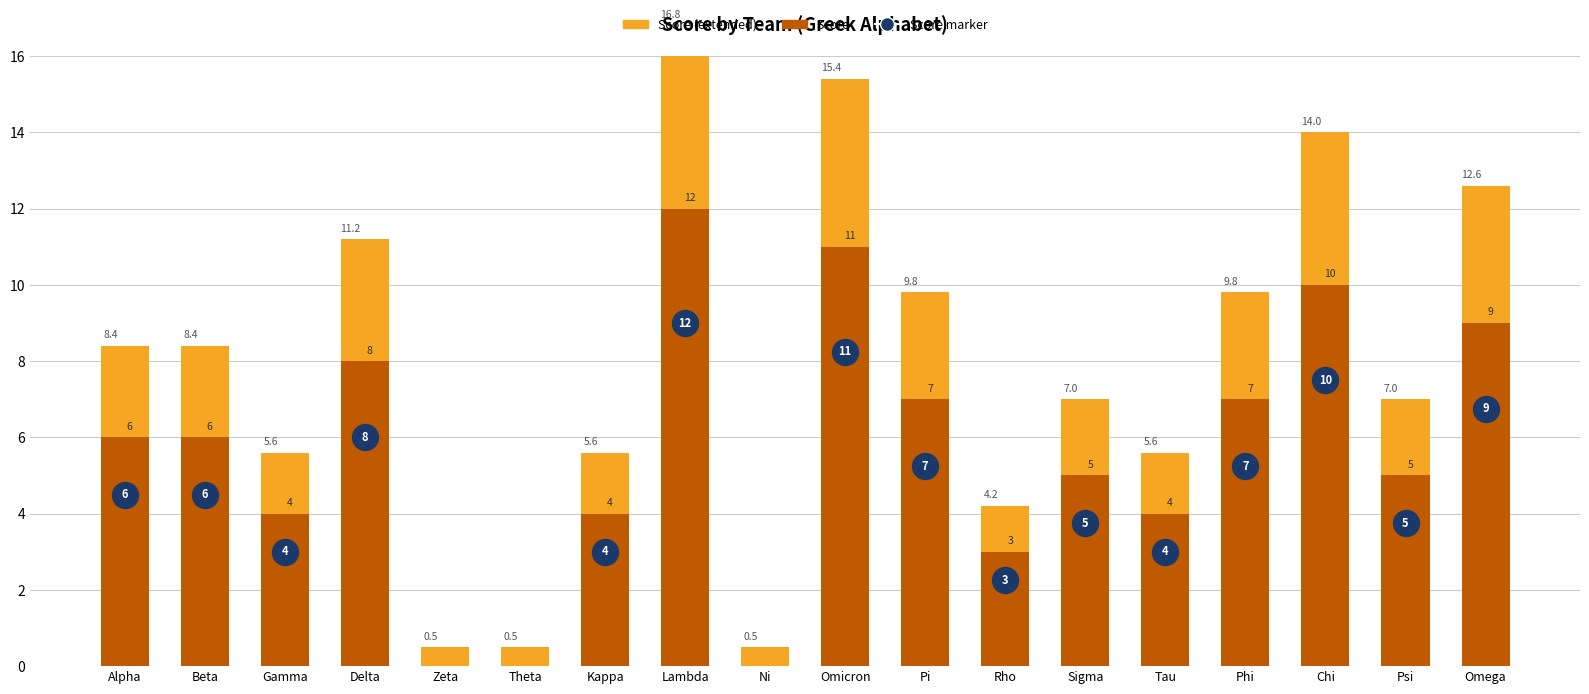

What is the ratio of the value at Phi to the value at Omicron?

0.6